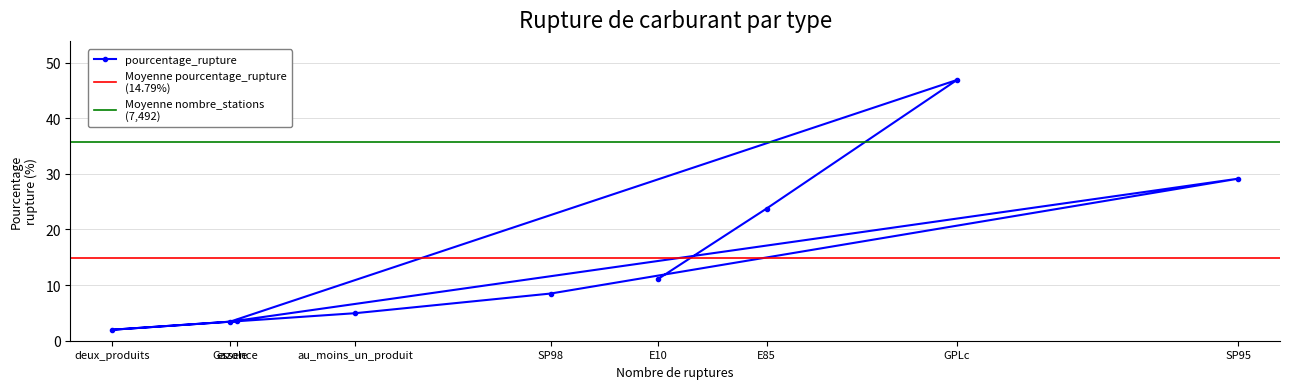

Which series ends up on top after the final intersection of nombre_stations and pourcentage_rupture?

nombre_stations